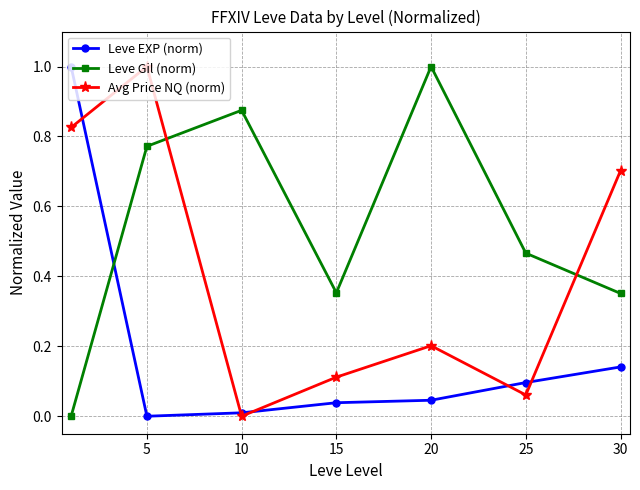

After their last crossing, which series has the higher values: Leve Gil (norm) or Avg Price NQ (norm)?

Avg Price NQ (norm)